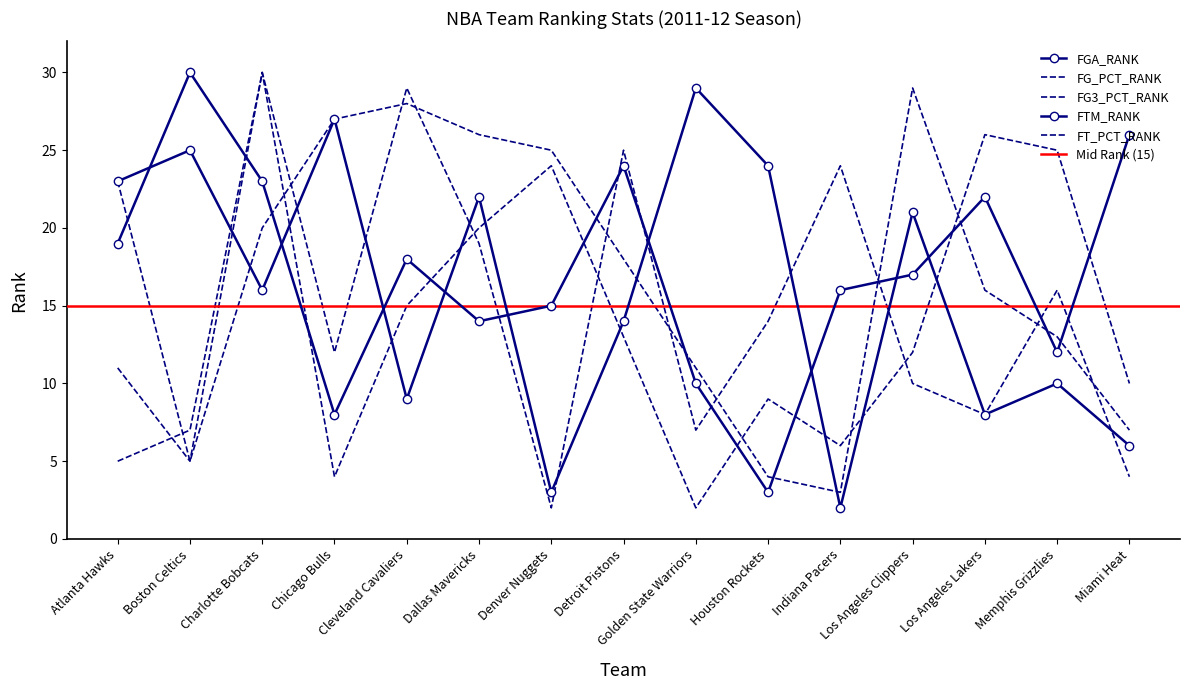

What position from the right is Boston Celtics?

14